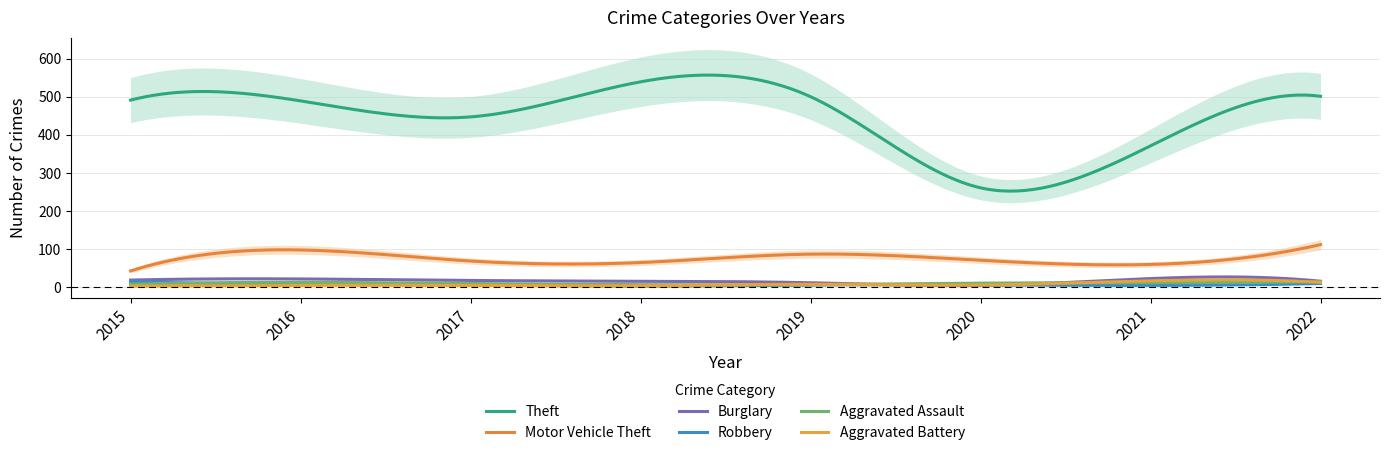

Is this an area chart (filled region under the line)?

No